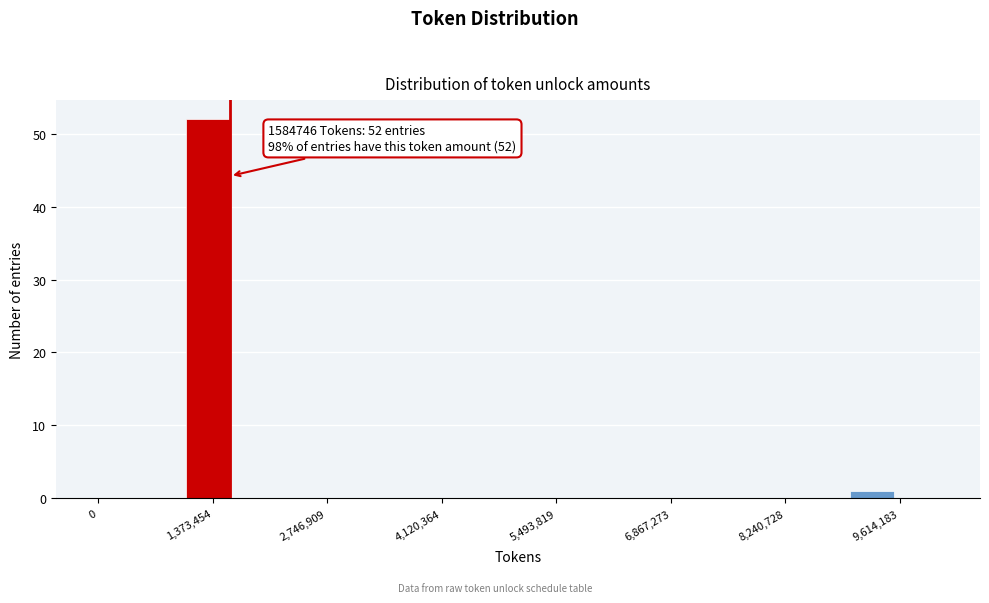

Around what value on the x-axis is the tallest bar? Give the approximate position of its centre, as read against the axis.

1400000